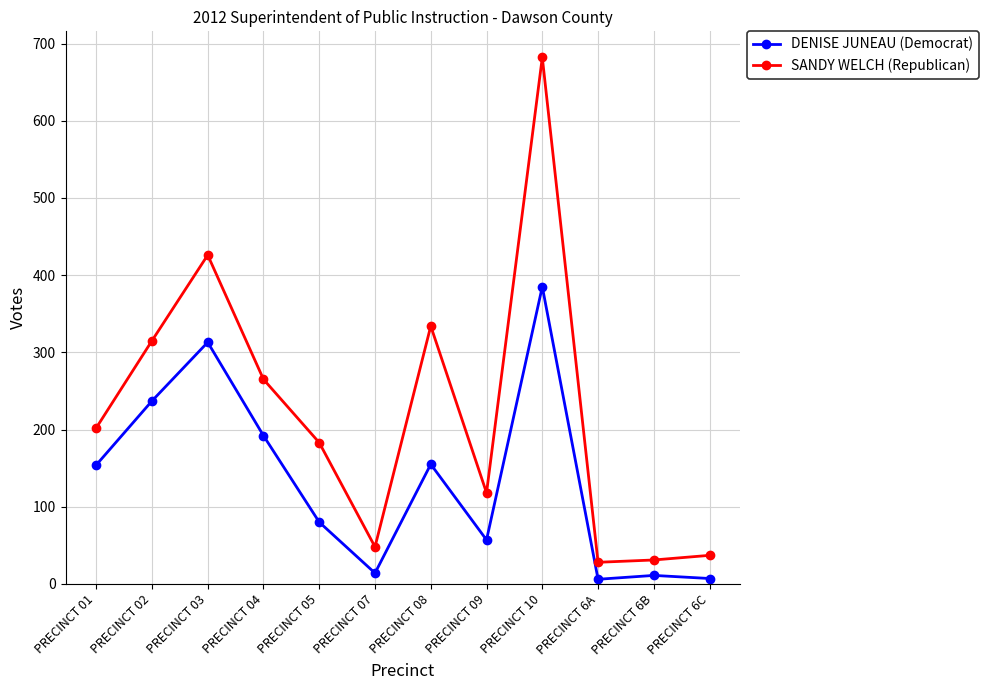

Which series has the largest total across all categories?

SANDY WELCH (Republican)